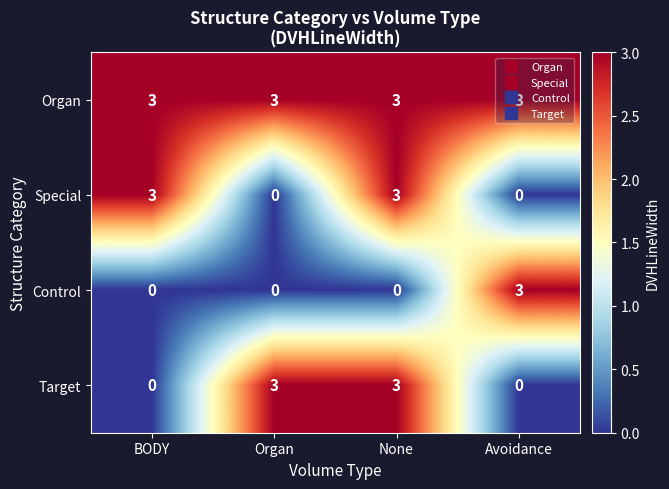

What is the total value across all series at Avoidance?

6